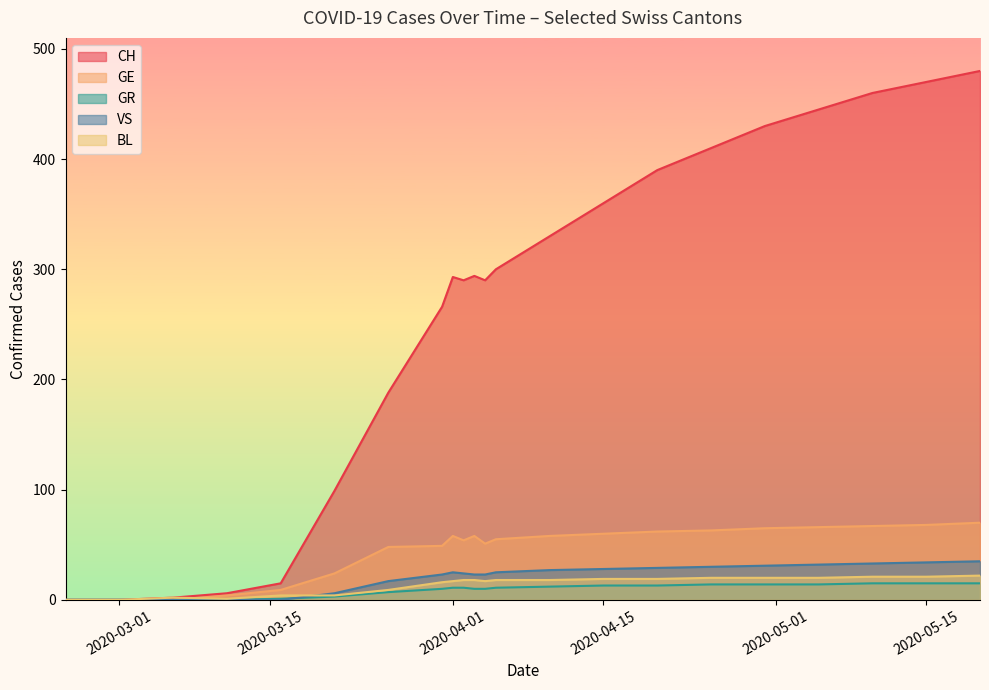

What is the value of the GE point at the 4th from the left?

4